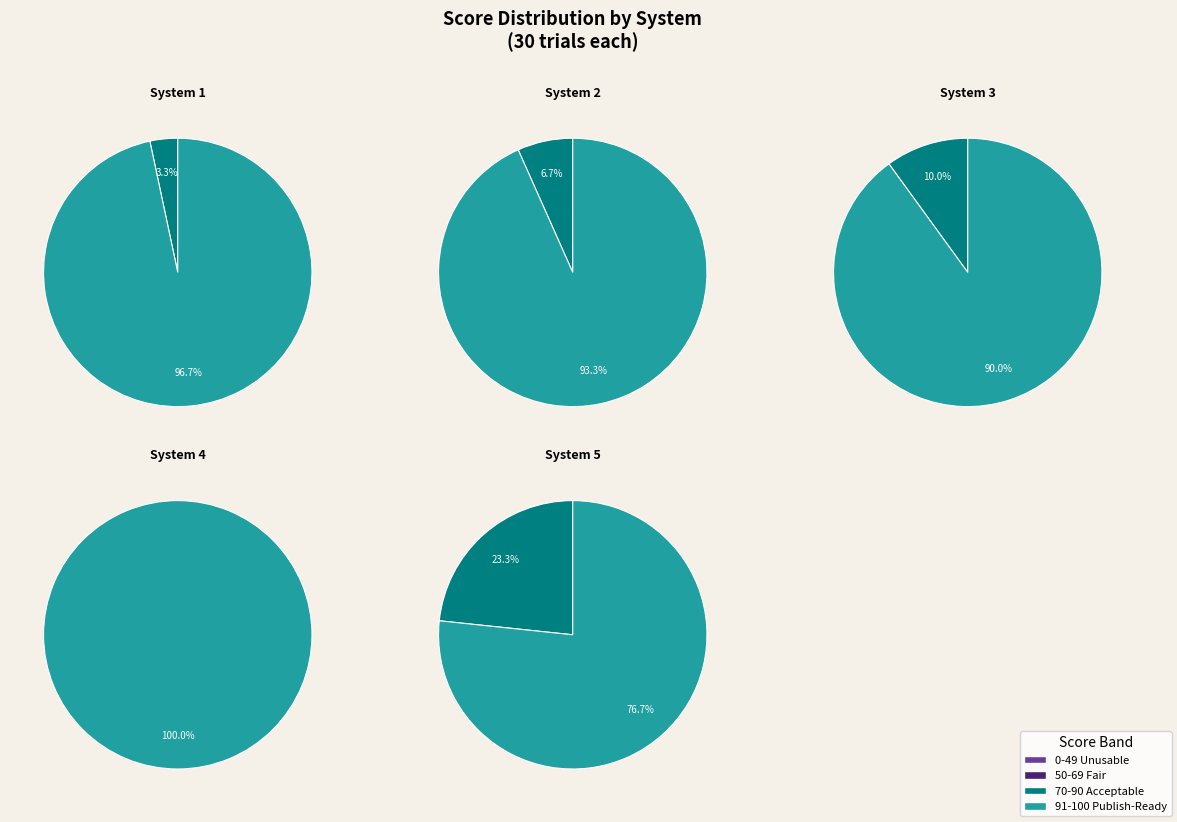

Which series changed the most between System 3 and System 5?

70-90 Acceptable